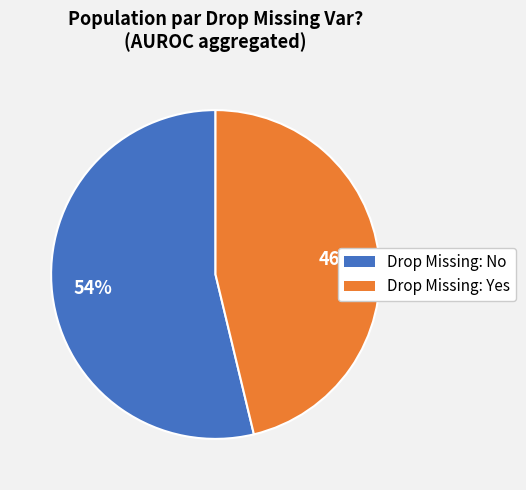

Does any single category account for the majority?

Yes